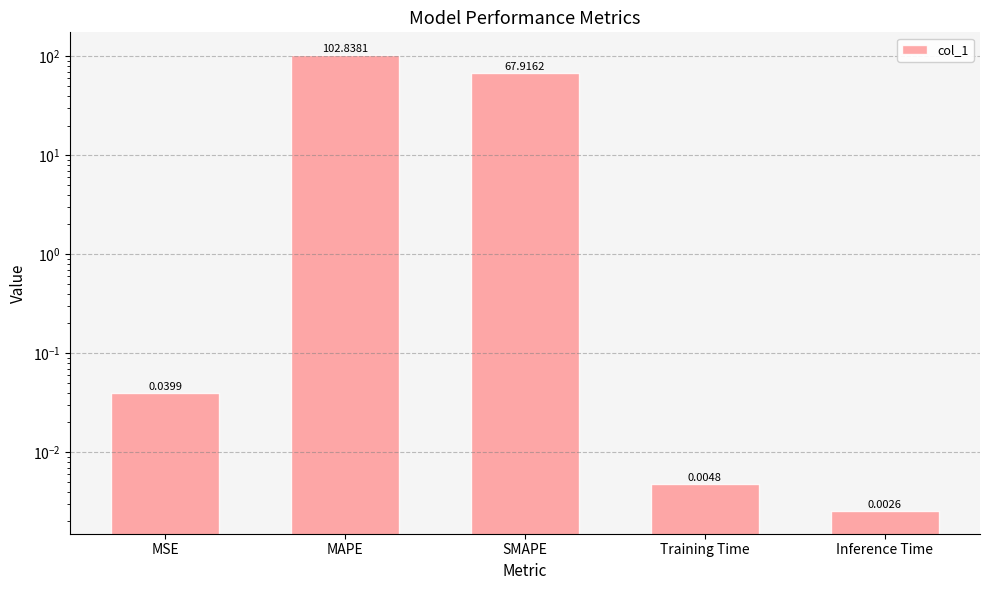

Which has a higher value, MSE or Inference Time?

MSE